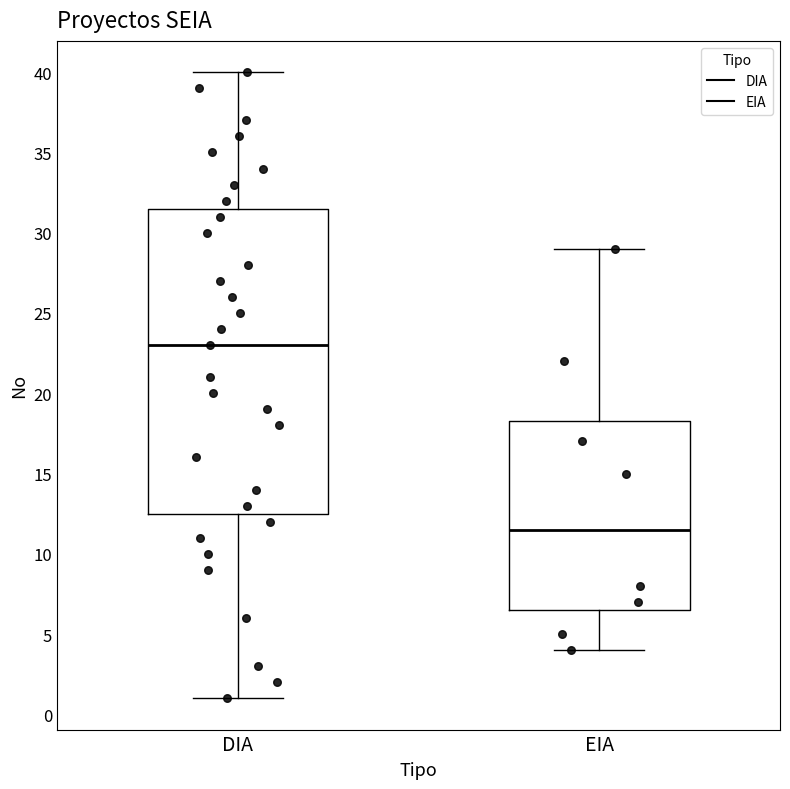

Reading left to right, transcribe this box plot: for each box, give where its median line is, the range the box spans, and where its two whiskers end, as read against the y-axis. The values are not printed on the chart, so give them approximately, as read against the axis.

DIA: median 23.0, box 12.5 to 31.5, whiskers 1.0 to 40.0
EIA: median 11.5, box 6.5 to 18.5, whiskers 4.0 to 29.0